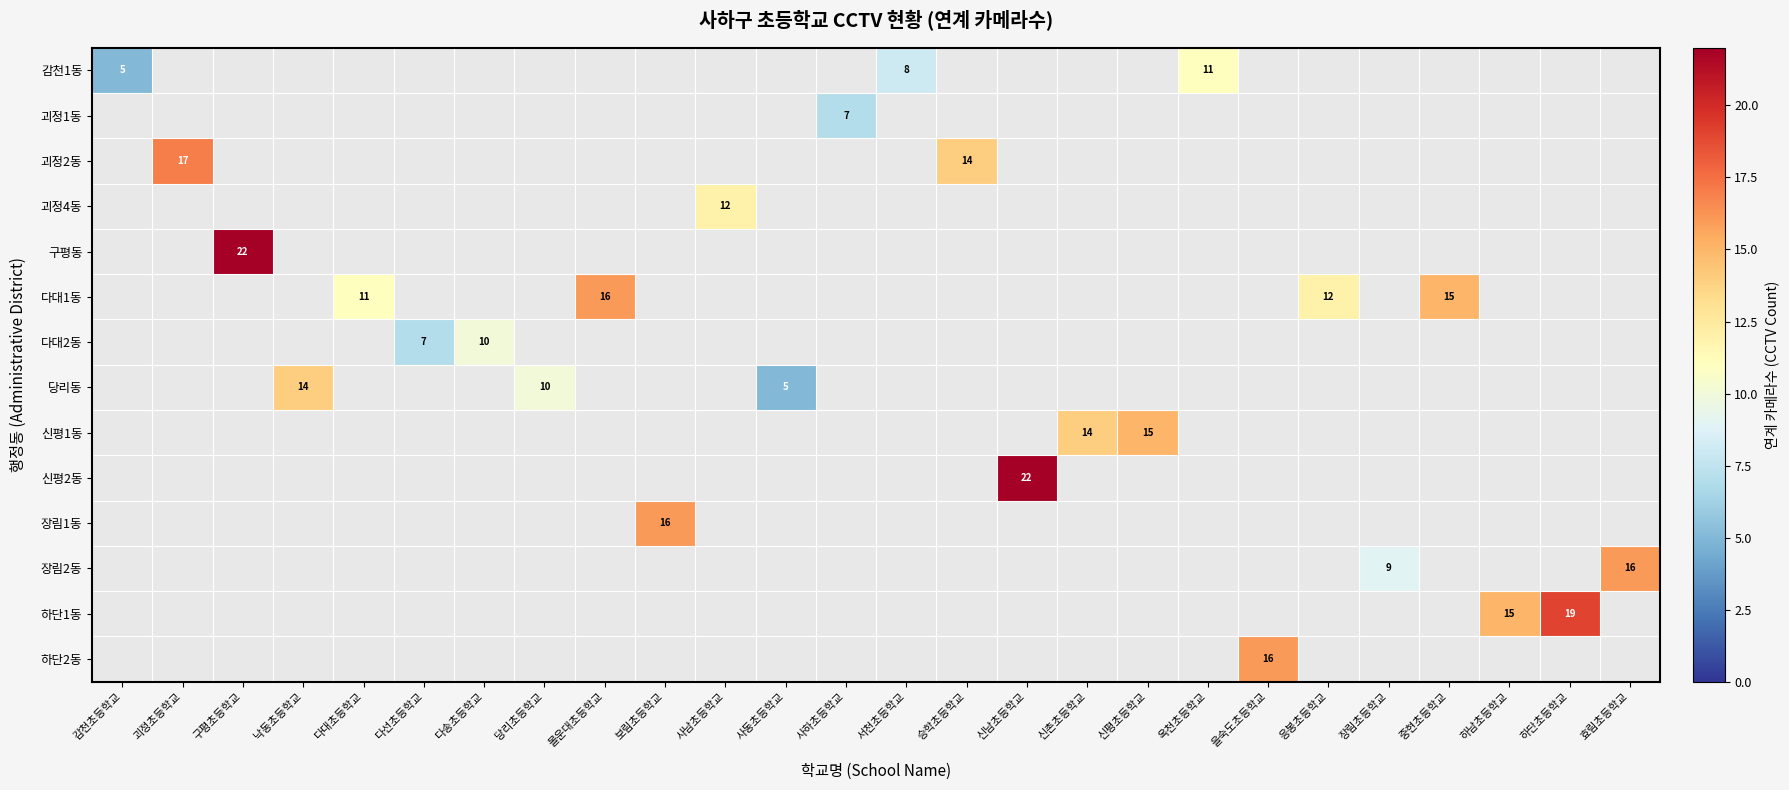

True or false: 괴정2동 has a value of 17 at 괴정초등학교.

True